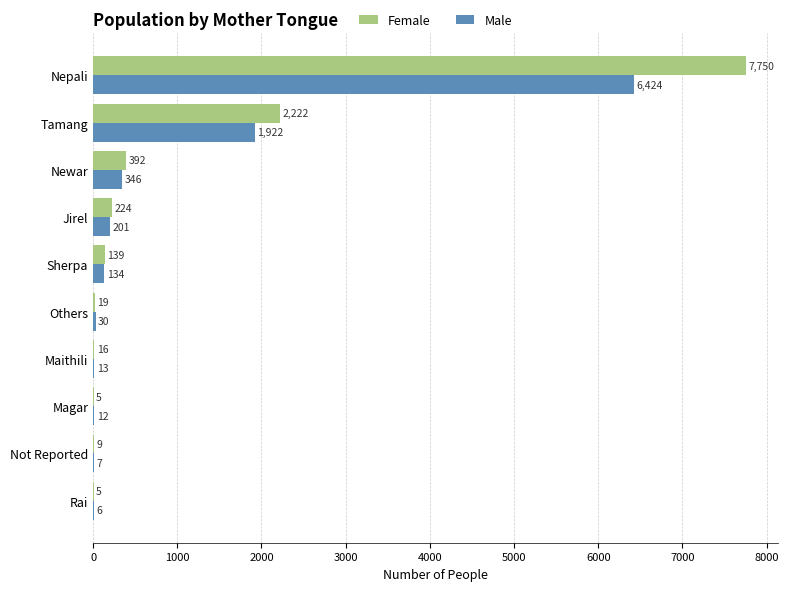

Count the number of data series in this chart.

2